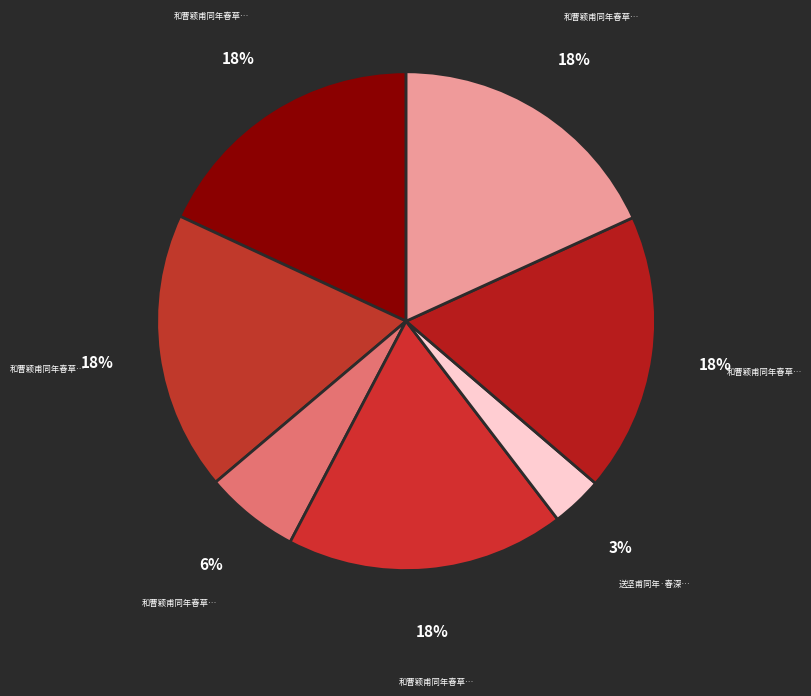

How many segments does this pie chart have?

7